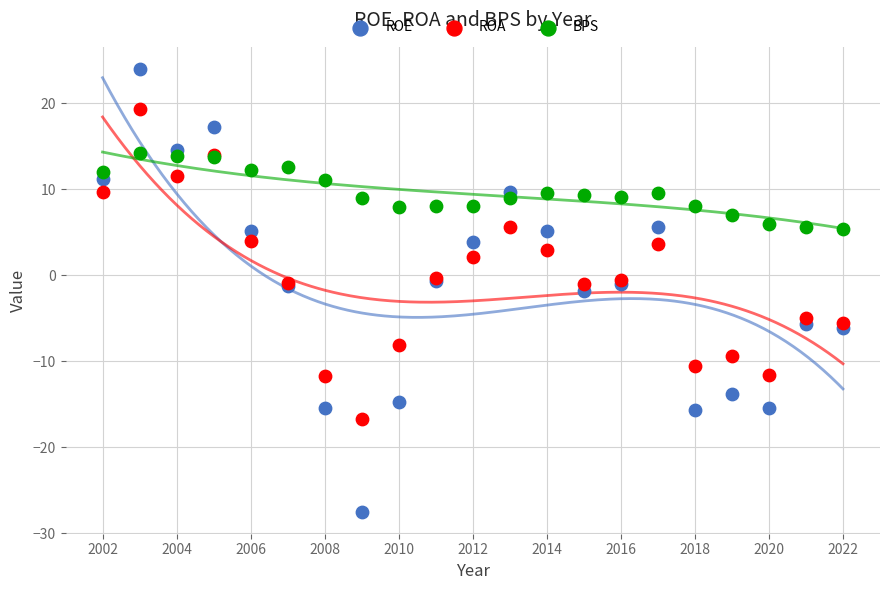

Which series contains the highest Y value?

ROE